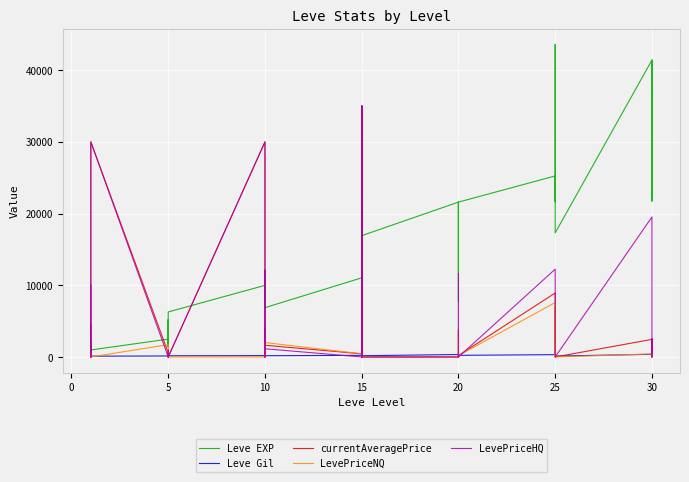

Which has a higher value, 16 or 0?

16